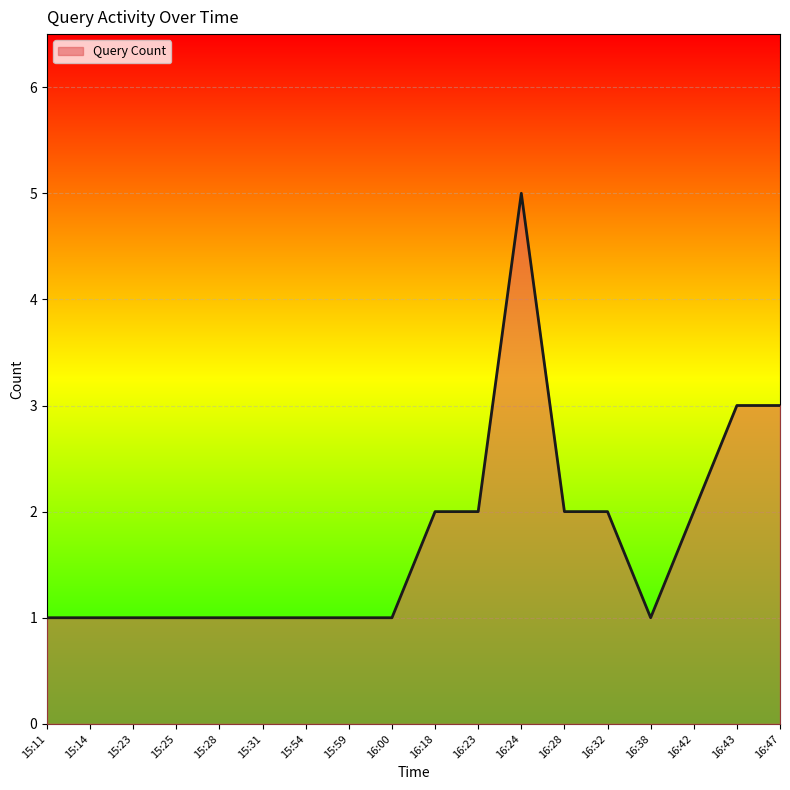

Which has a higher value, 16:23 or 15:28?

16:23